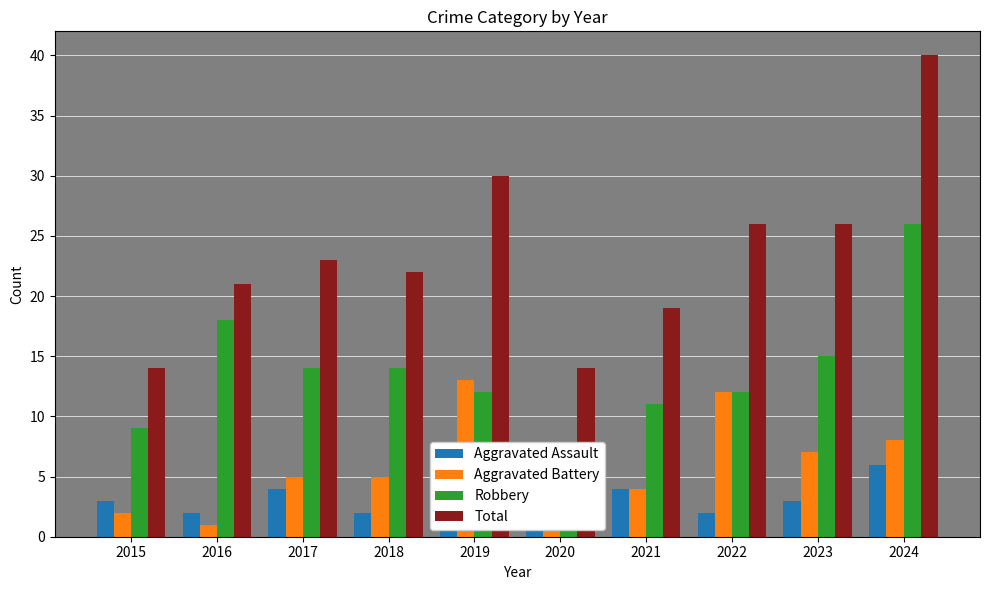

True or false: Aggravated Assault has a value of 2 at 2022.

True